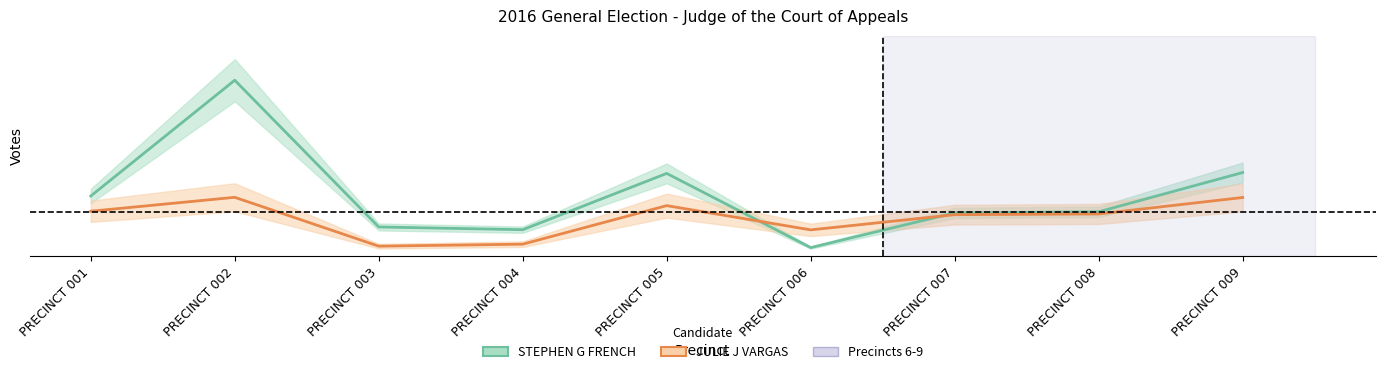

Reading right to left, extract all data points from this chart.

STEPHEN G FRENCH: PRECINCT 009=460	PRECINCT 008=243	PRECINCT 007=237	PRECINCT 006=45	PRECINCT 005=455	PRECINCT 004=144	PRECINCT 003=159	PRECINCT 002=970	PRECINCT 001=330
JULIE J VARGAS: PRECINCT 009=322	PRECINCT 008=231	PRECINCT 007=227	PRECINCT 006=143	PRECINCT 005=277	PRECINCT 004=64	PRECINCT 003=53	PRECINCT 002=323	PRECINCT 001=246